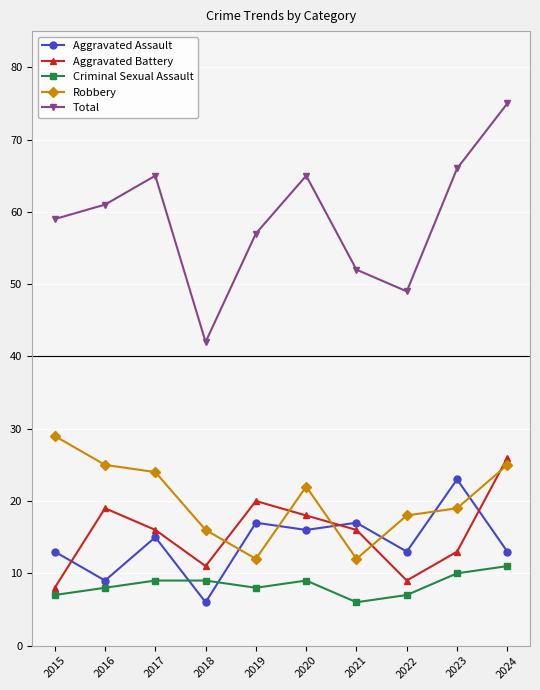

What is the difference between the maximum and second lowest values in the Criminal Sexual Assault series?

4